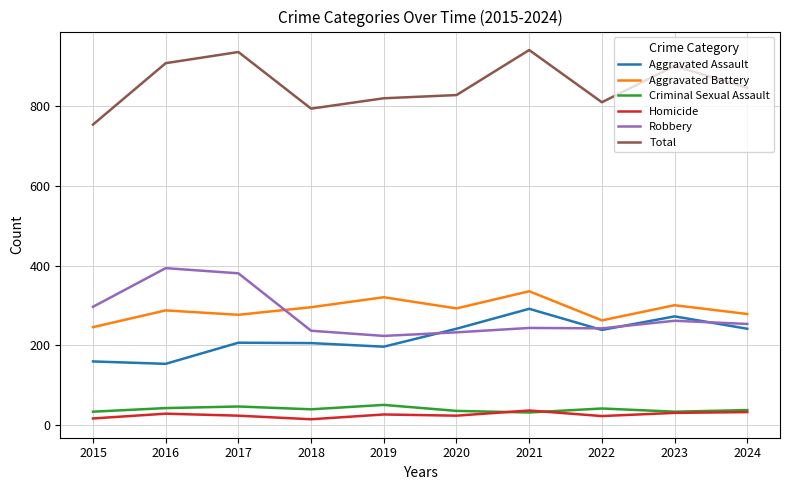

What is the spread (max minus min) of values at 2017?

912